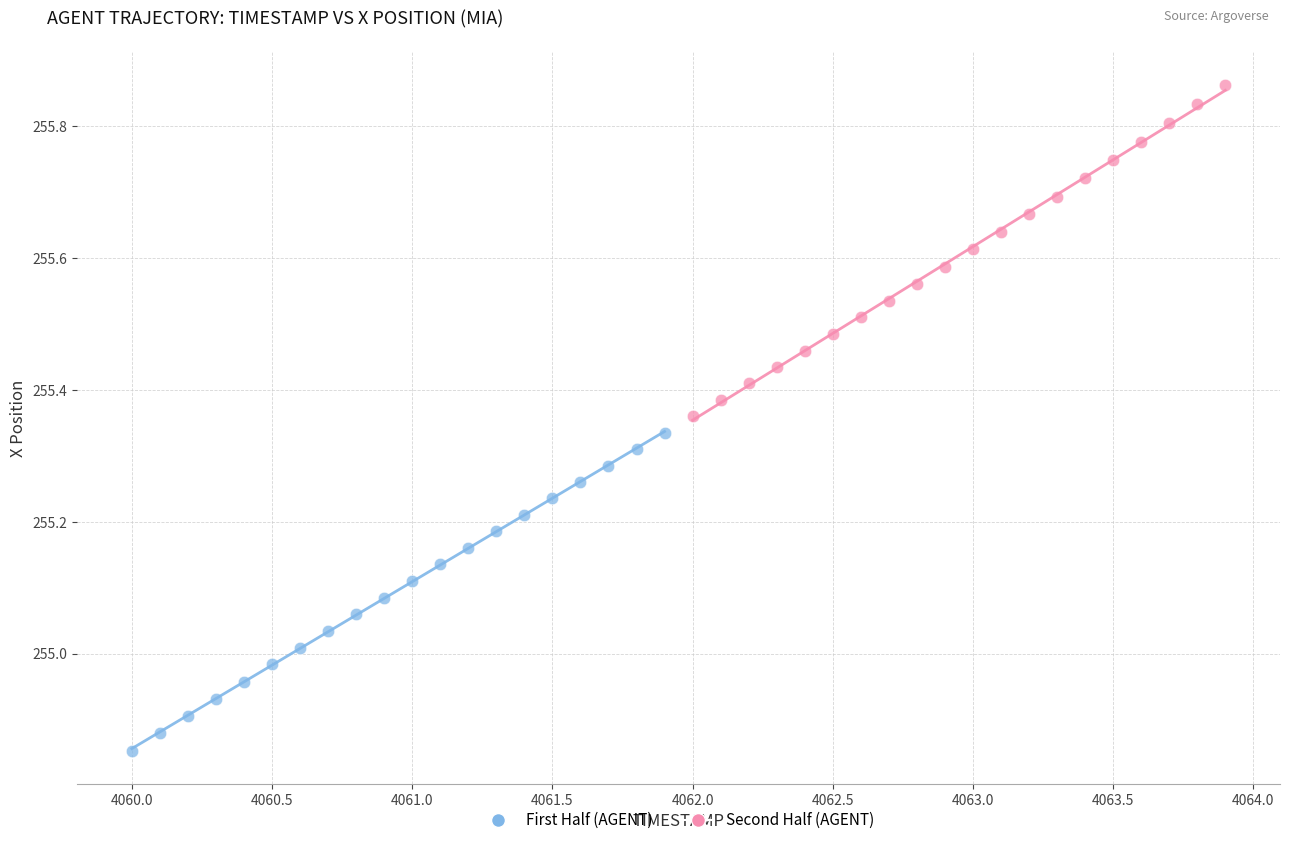

Which series contains the highest Y value?

Second Half (AGENT)